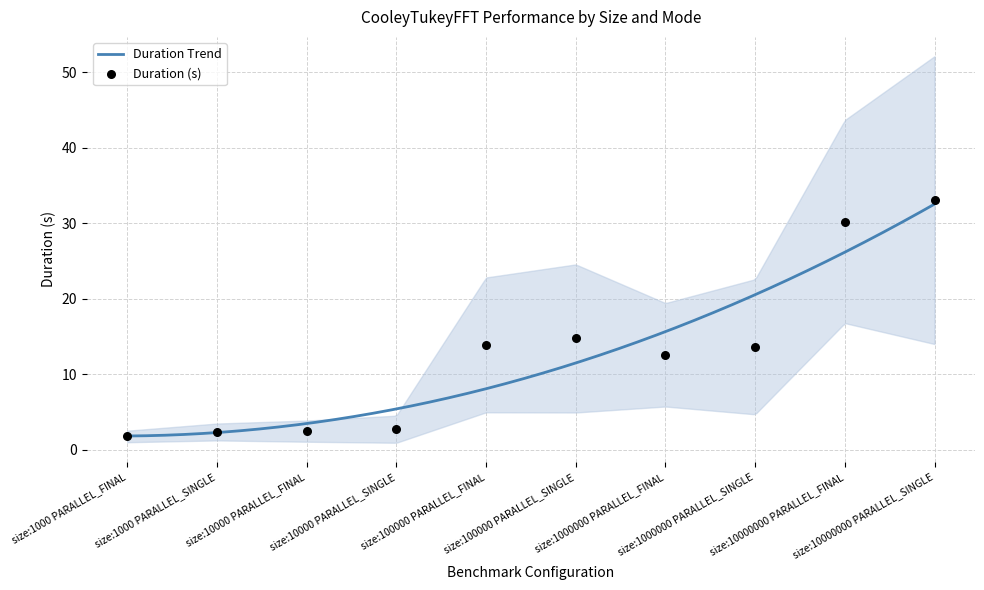

At how many categories does at least one series exceed 7?

6